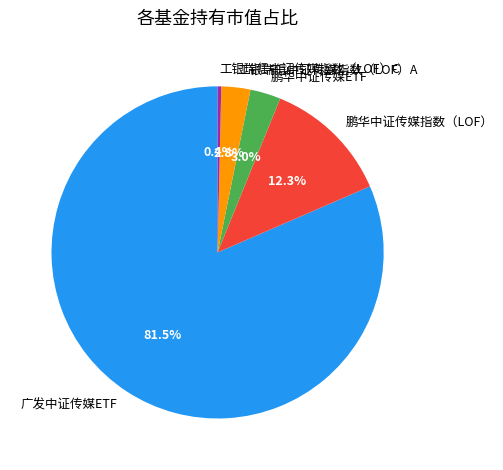

The 工银瑞信中证传媒指数（LOF）A slice represents 12% of the pie. True or false?

False